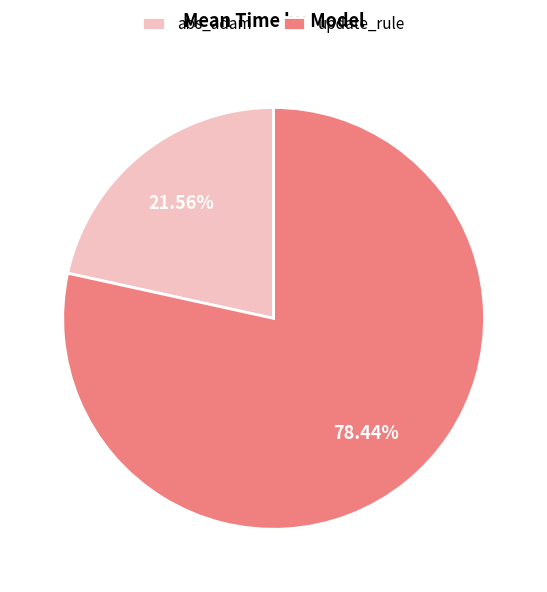

Which has a higher value, abs_adam or update_rule?

update_rule